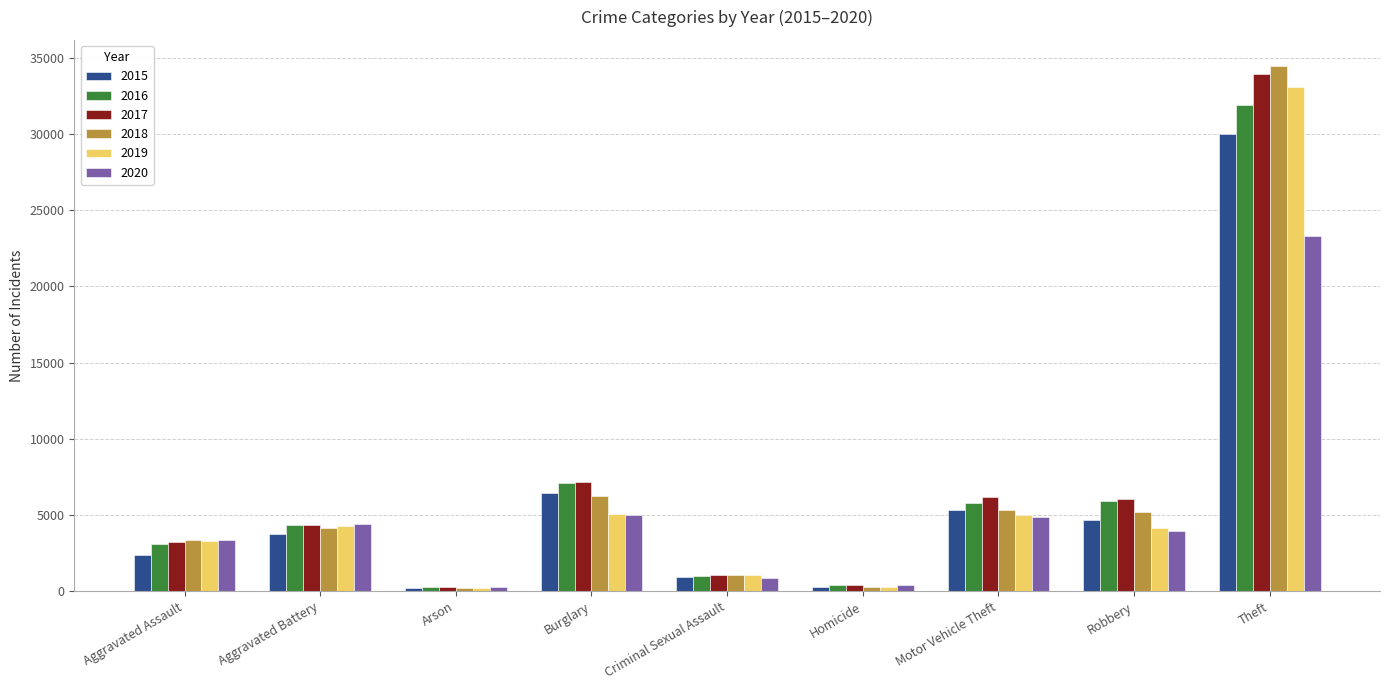

Where is 2016 nearest to the value 16098?

Burglary